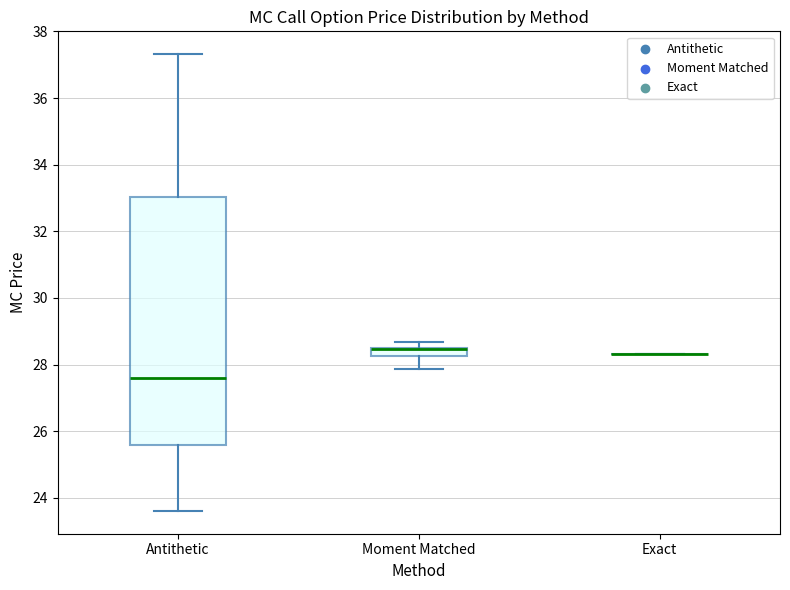

Comparing the boxes themselves (not the whiskers), which one is the tallest?

Antithetic